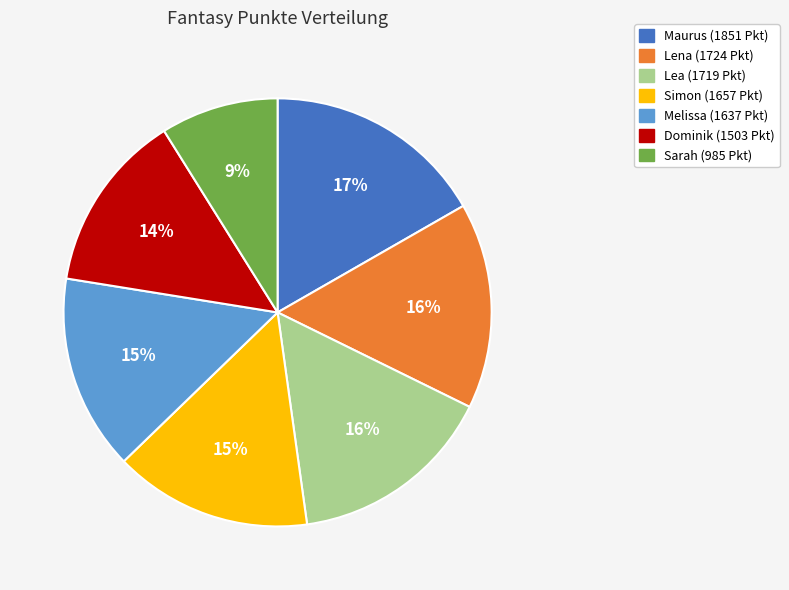

How many slices are in this pie chart?

7